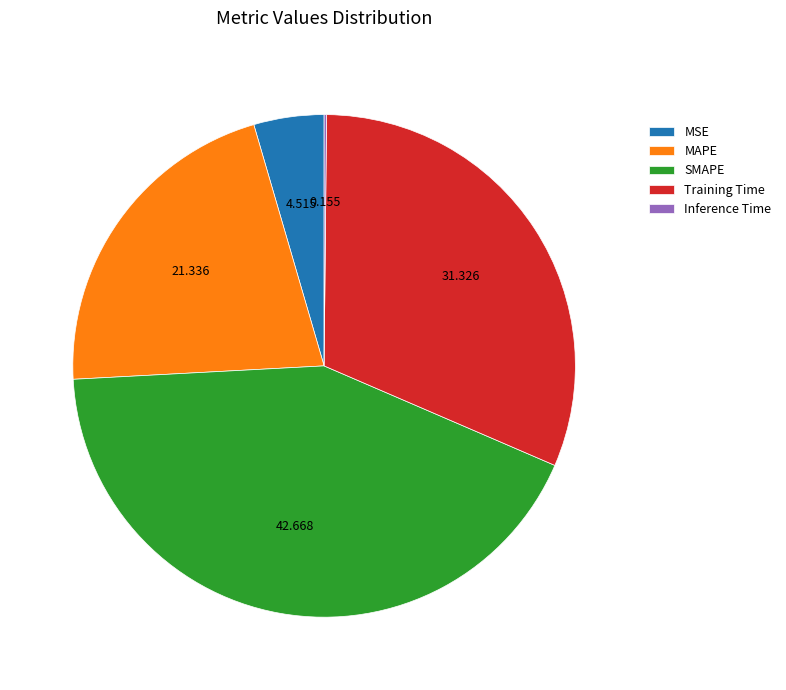

Is it true that SMAPE is 56% of the pie?

False